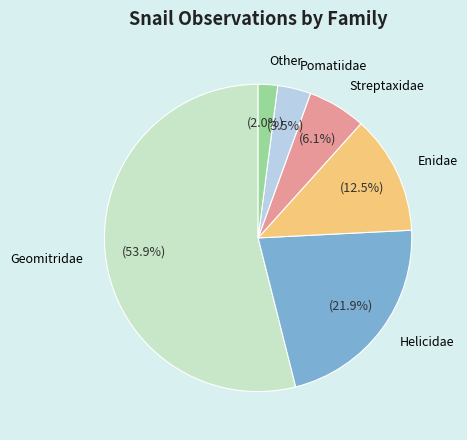

Is it true that Streptaxidae is 6% of the pie?

True